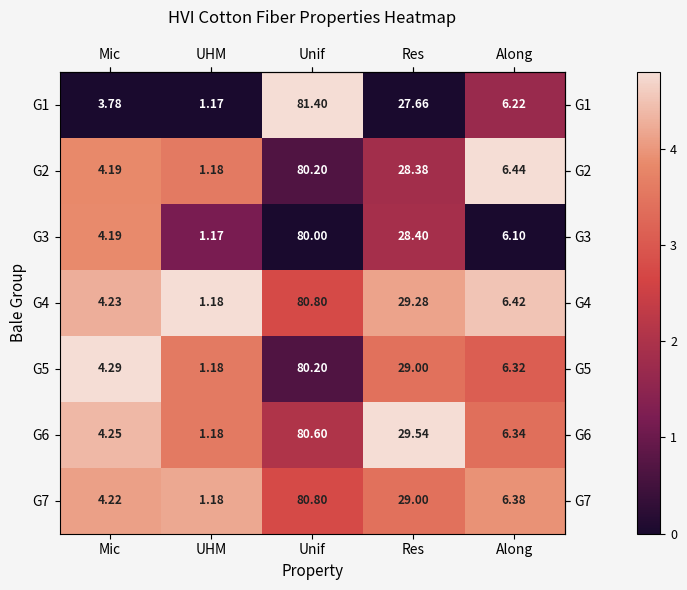

How many data points in G1 are above 6?

3